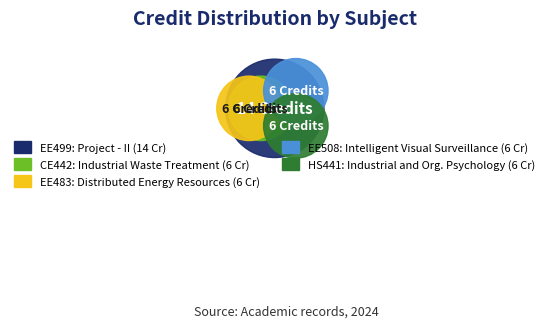

What percentage is NOT represented by EE508?

84.2%